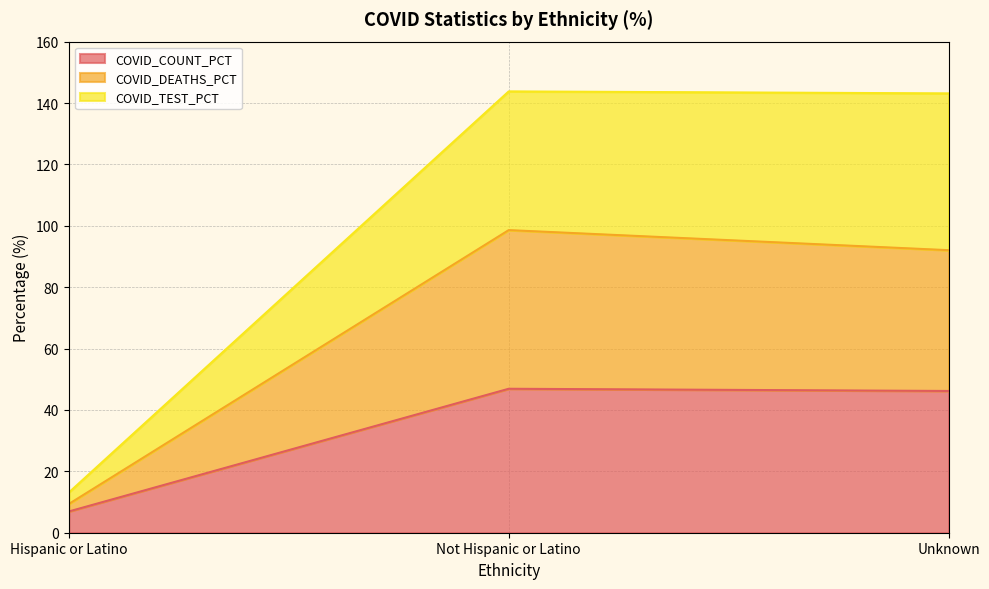

At which label does COVID_COUNT_PCT reach its minimum?

Hispanic or Latino